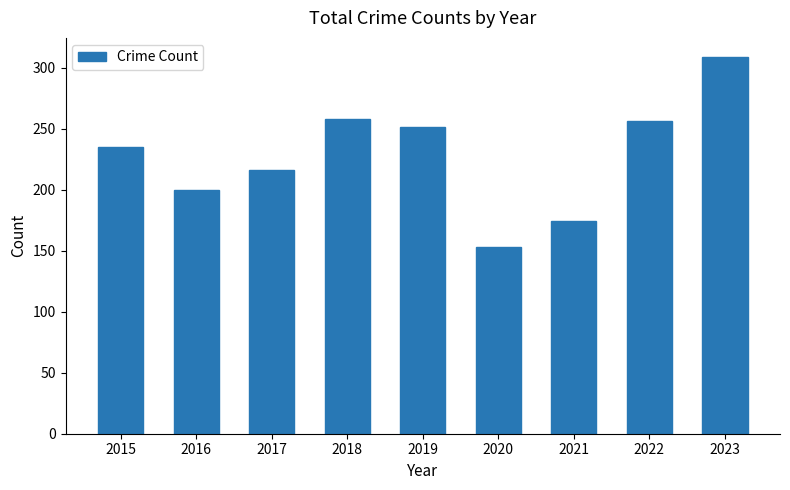

How many values are below 235?

4